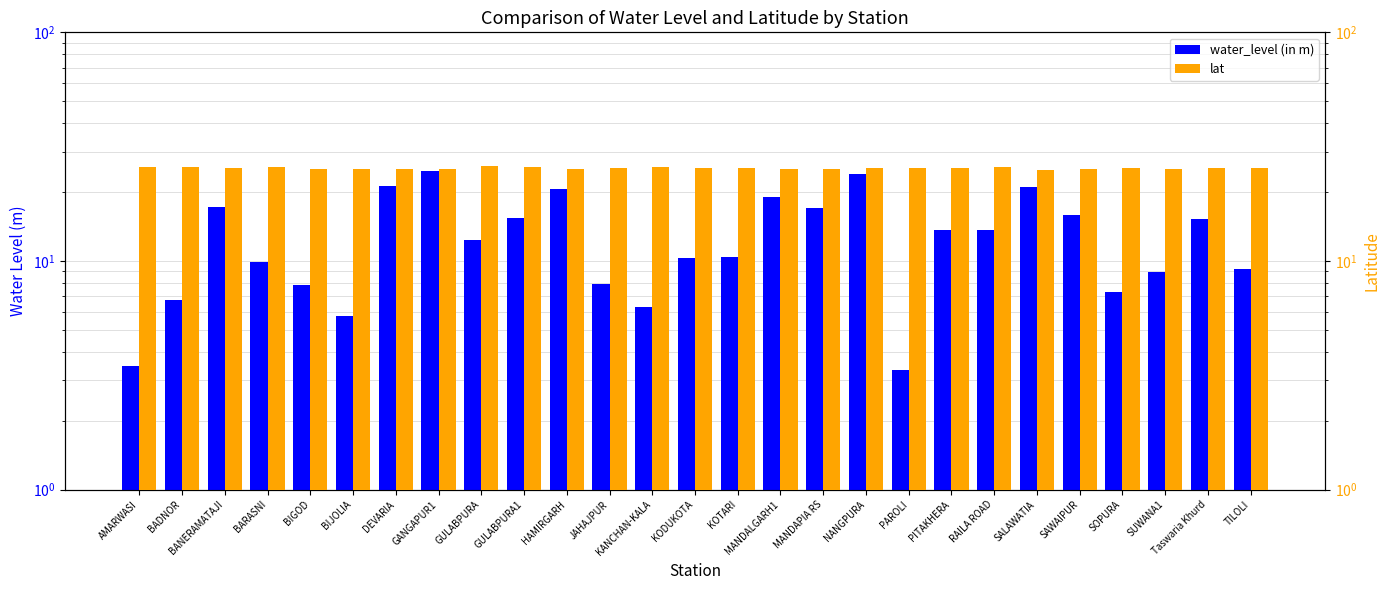

List the series in order of their overall mean, lowest first.

water_level (in m), lat